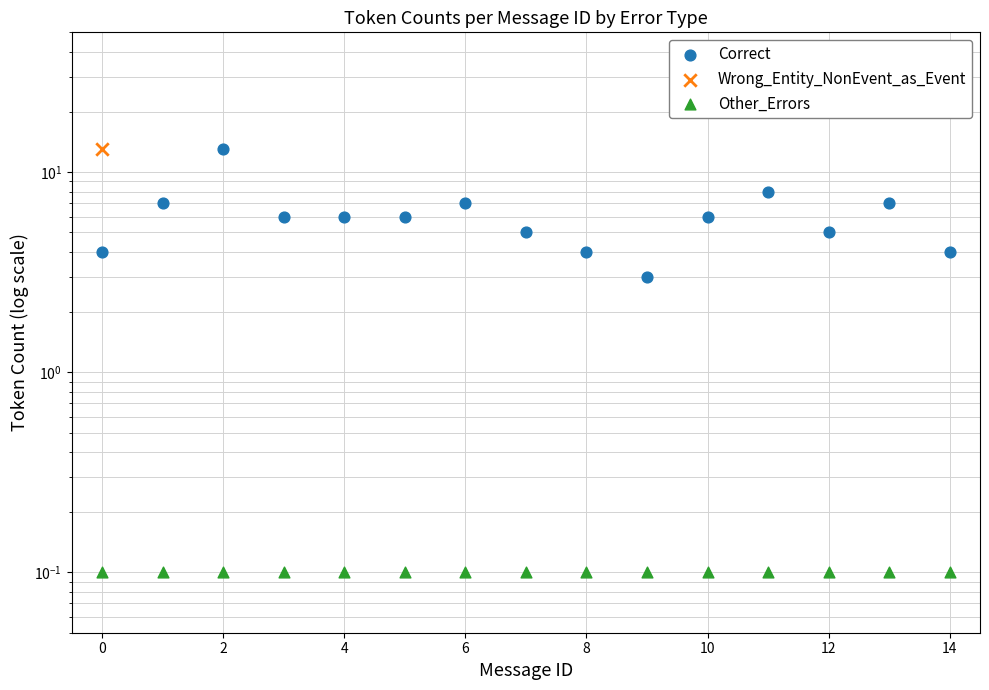

Which series has the widest spread of Y values?

Wrong_Entity_NonEvent_as_Event